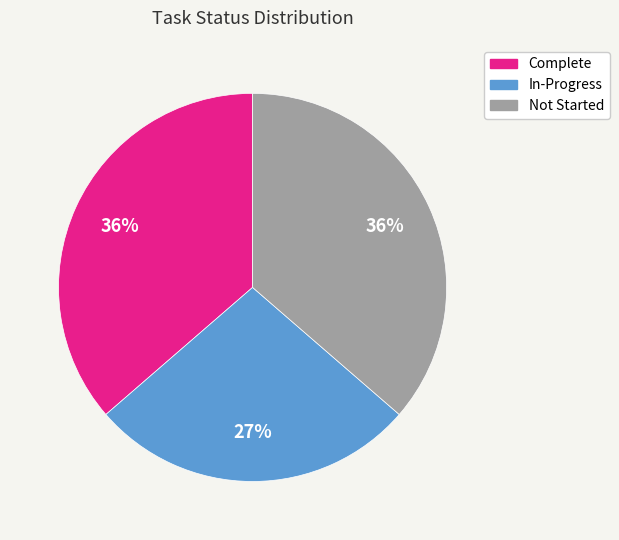

Do Not Started and In-Progress together represent more than half of the pie?

Yes